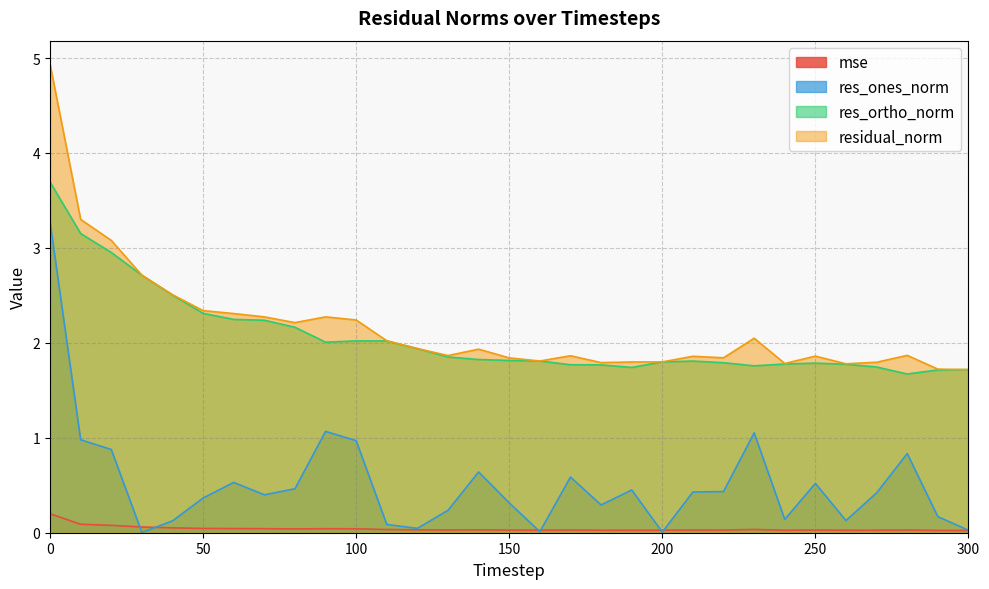

What is the value of the res_ortho_norm point at the 20th from the left?

1.7